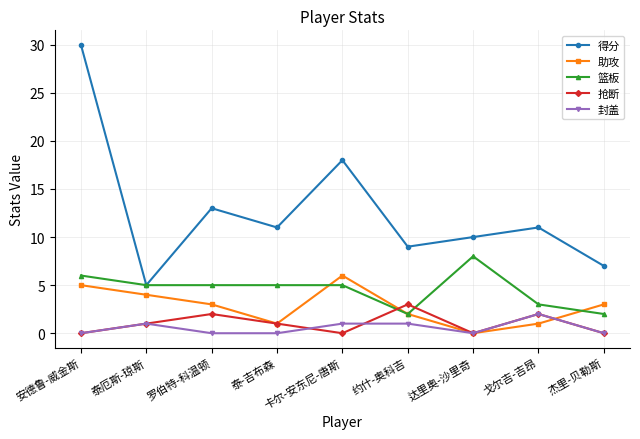

How many values in the 得分 series are below 11?

4